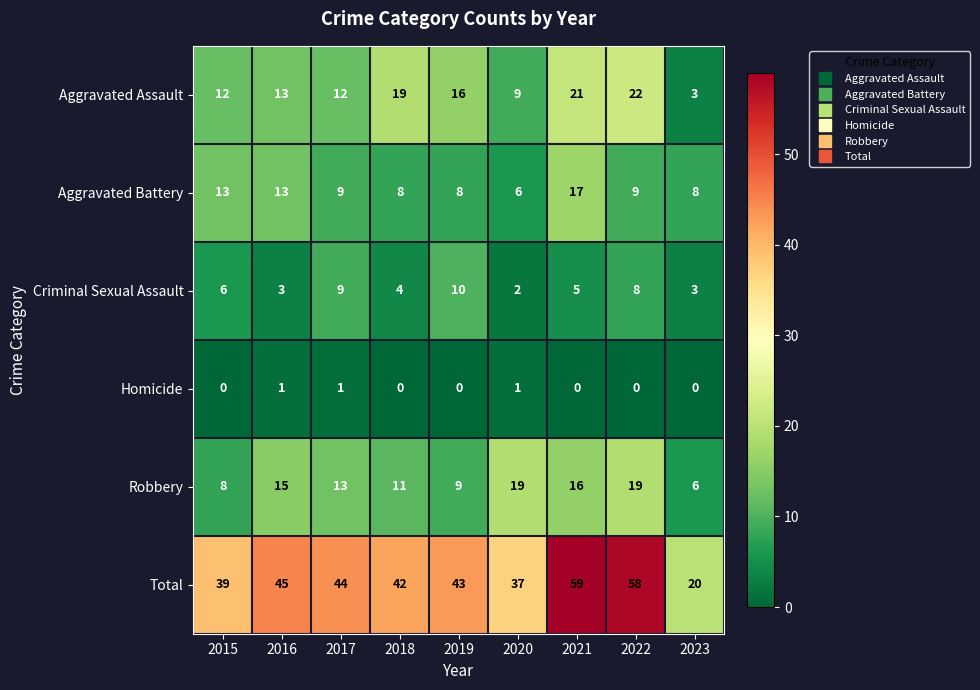

Where is Total nearest to the value 39?

2015